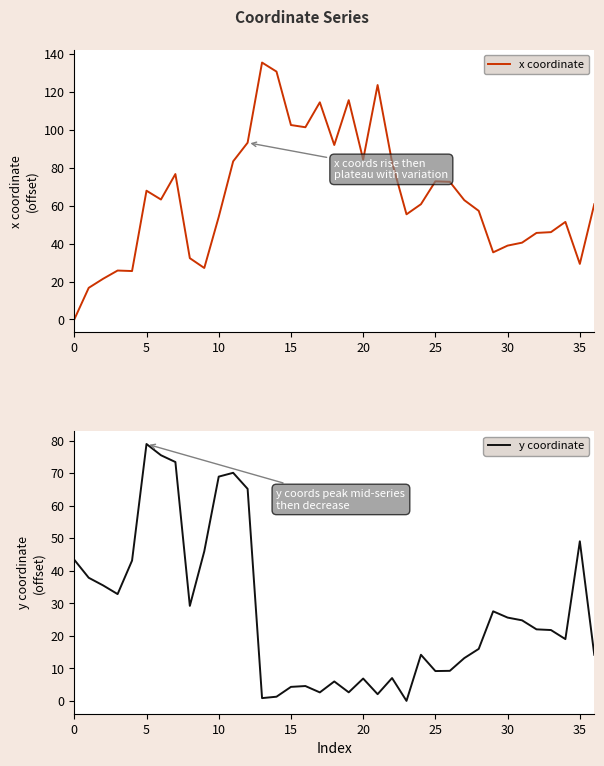

Between 21 and 32, which series saw the biggest shift?

x coordinate